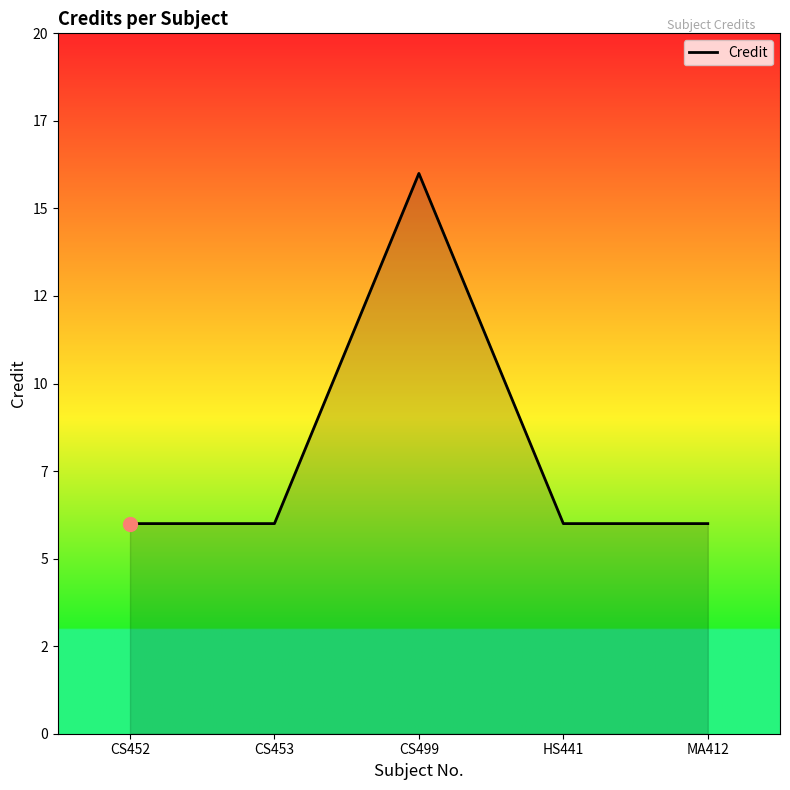

Does the chart display data point markers on the line(s)?

No